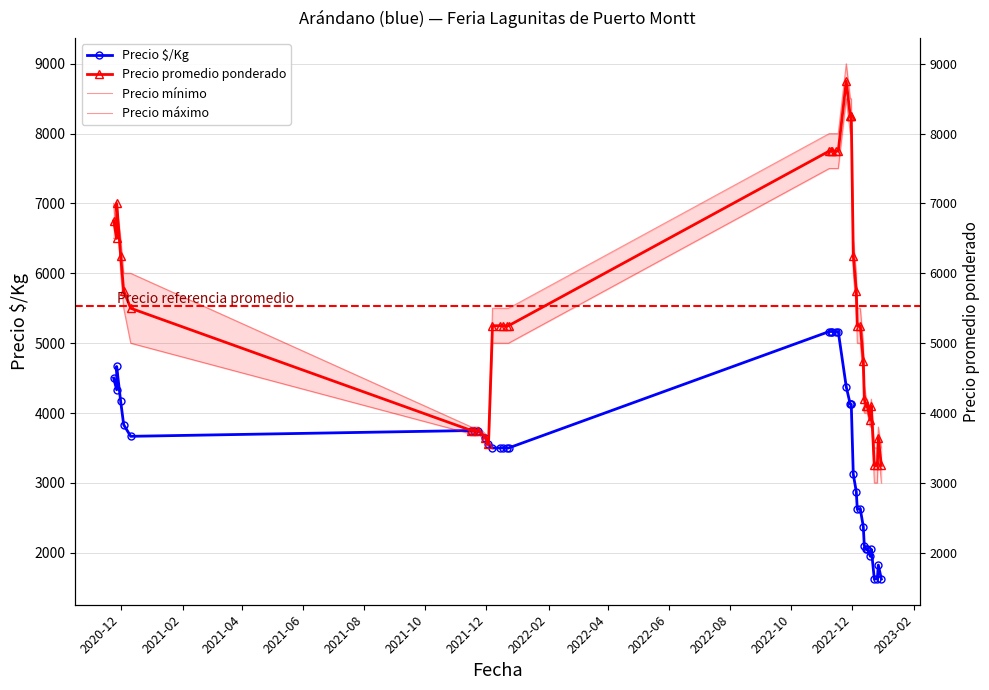

What is the maximum value for Precio promedio ponderado?

8750